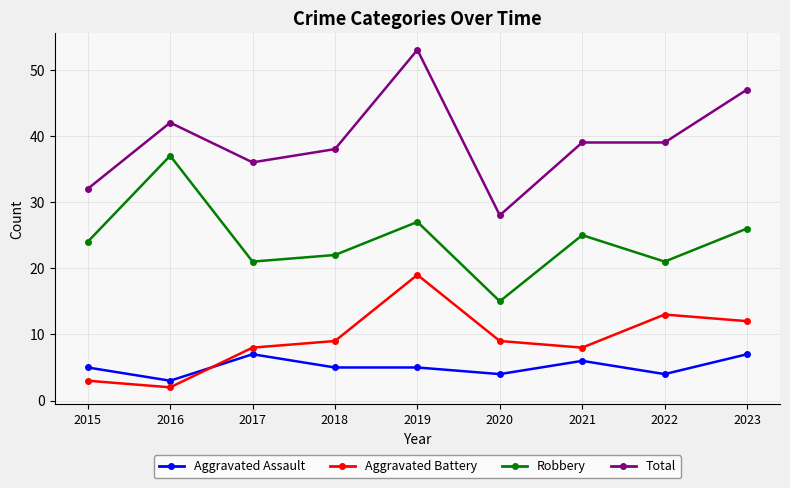

Where is the first local maximum for Aggravated Battery?

2019